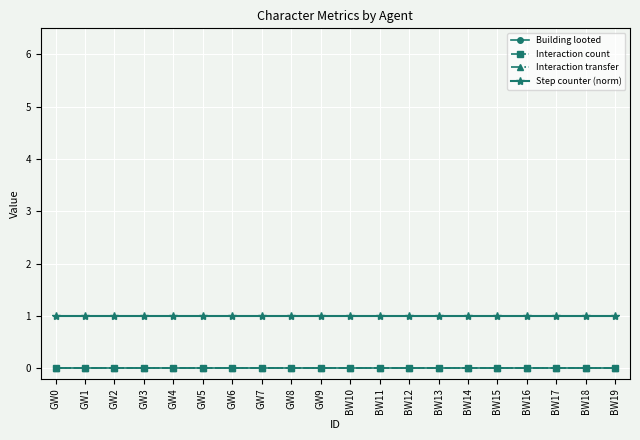

What position from the right is GW6?

14